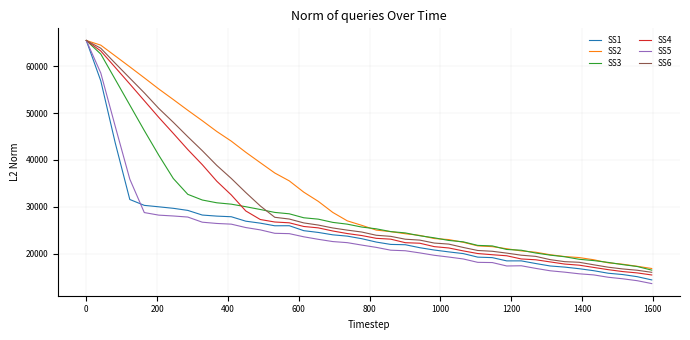

At how many categories does at least one series exceed 42933?

11